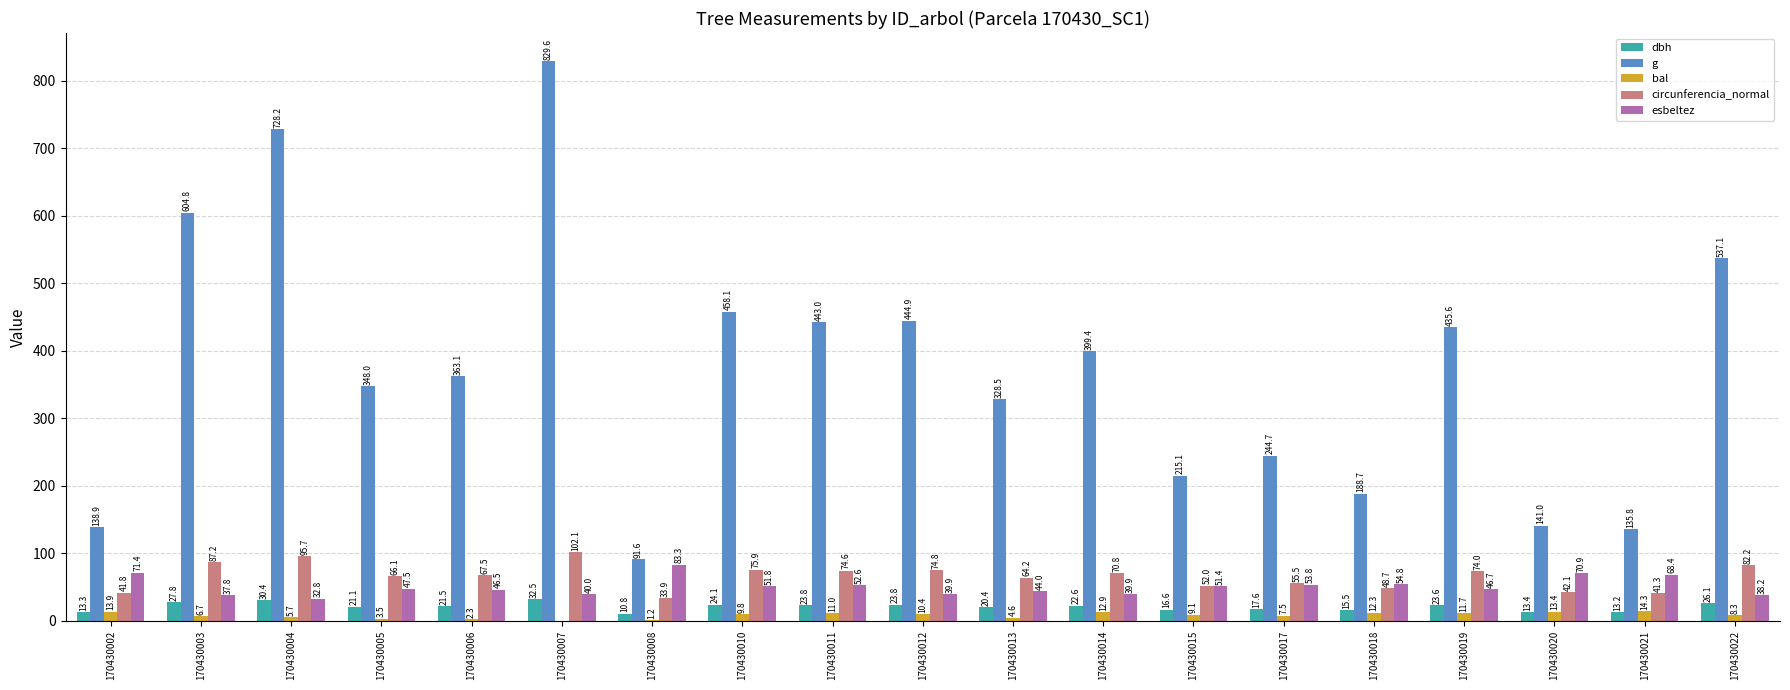

Read the bal value at 170430011.

11.0